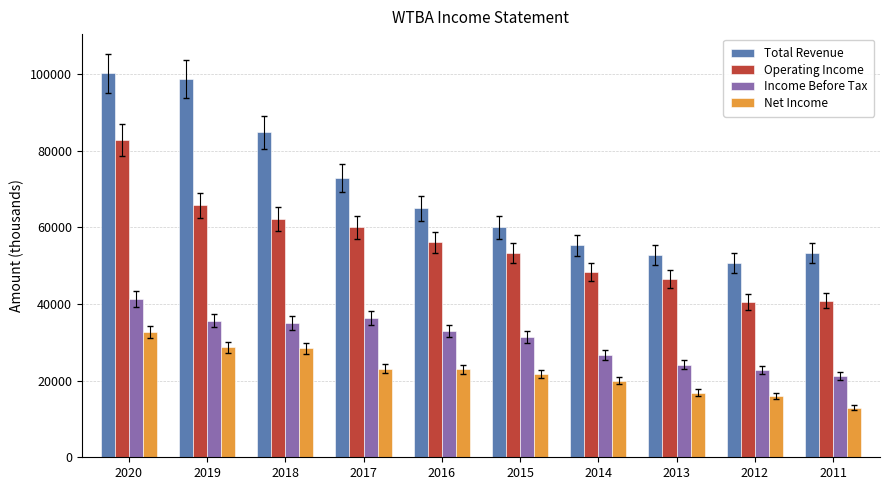

Which label corresponds to the largest value in the chart?

2020